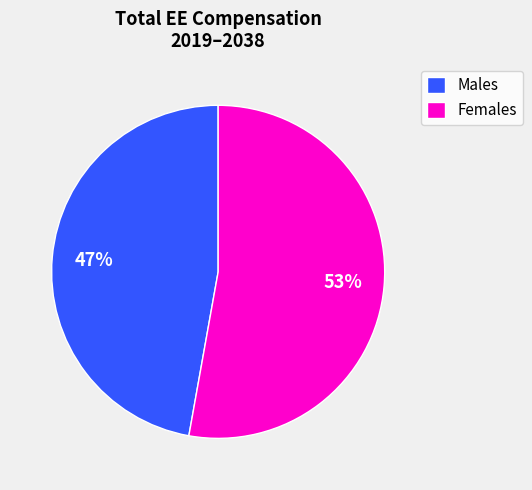

How many segments does this pie chart have?

2